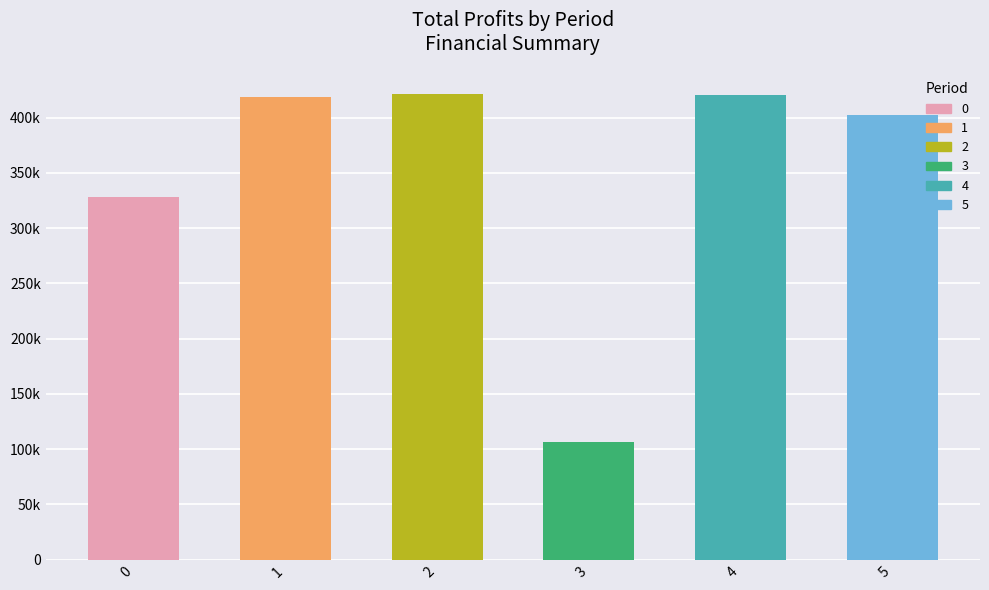

Reading left to right, list all the values displayed in this chart.

0=328556.4	1=418998.1	2=421090.6	3=106668.2	4=420484.2	5=402577.7